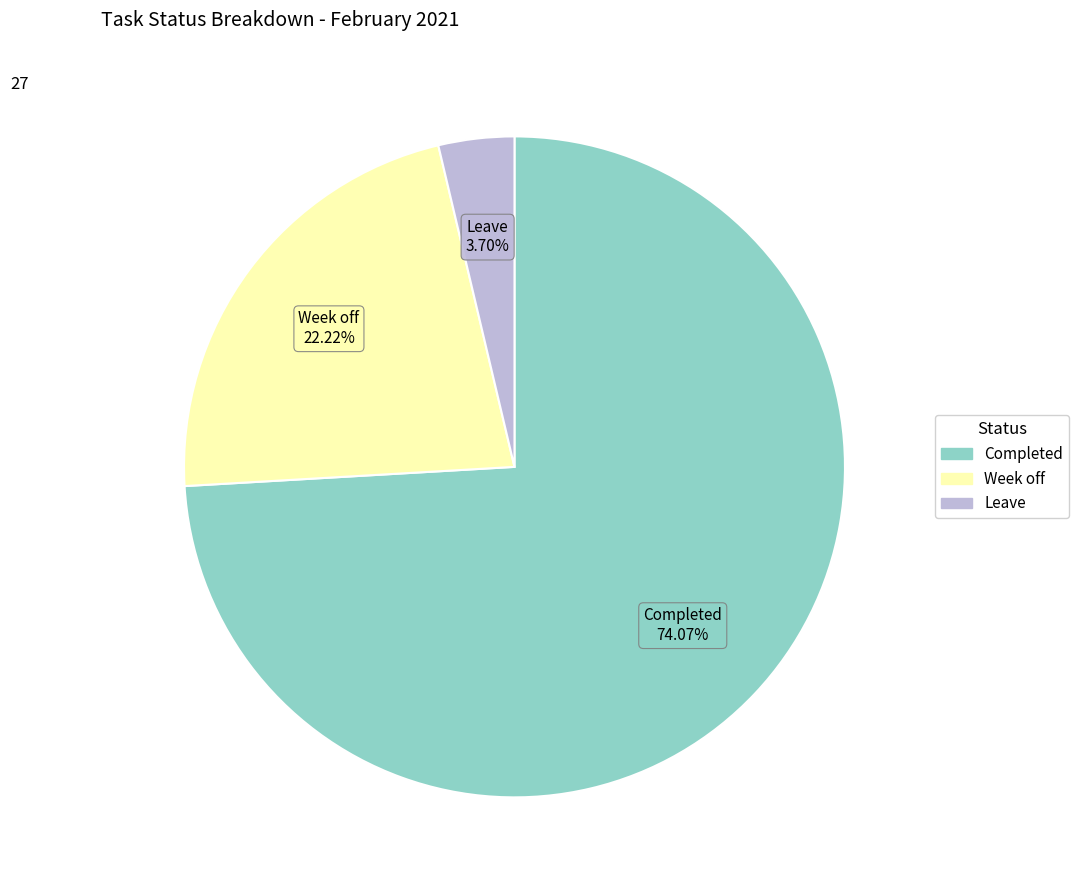

What is the majority slice?

Completed